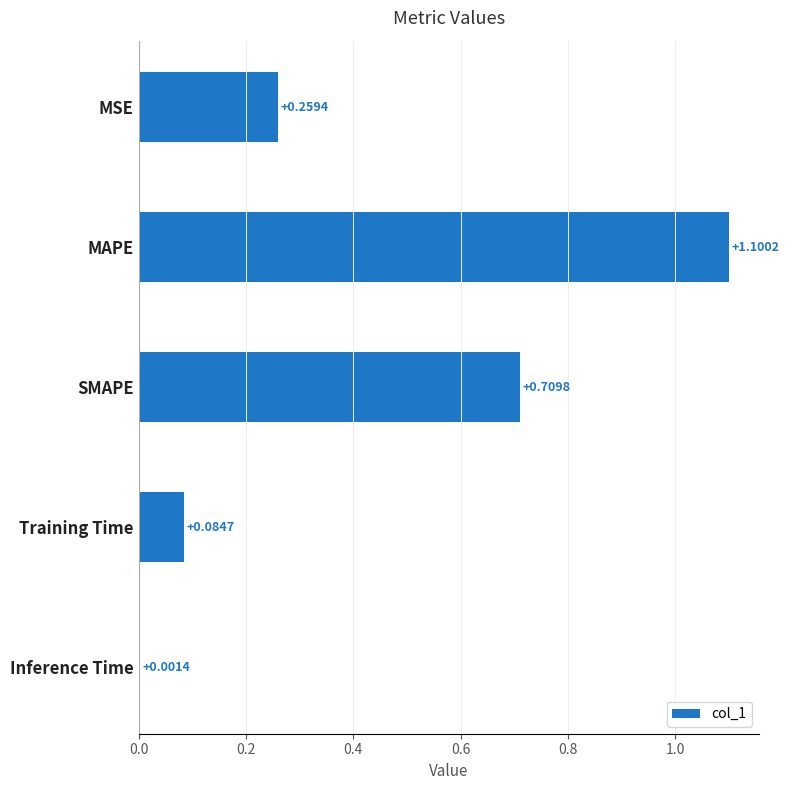

What is the maximum value shown in the chart?

1.1